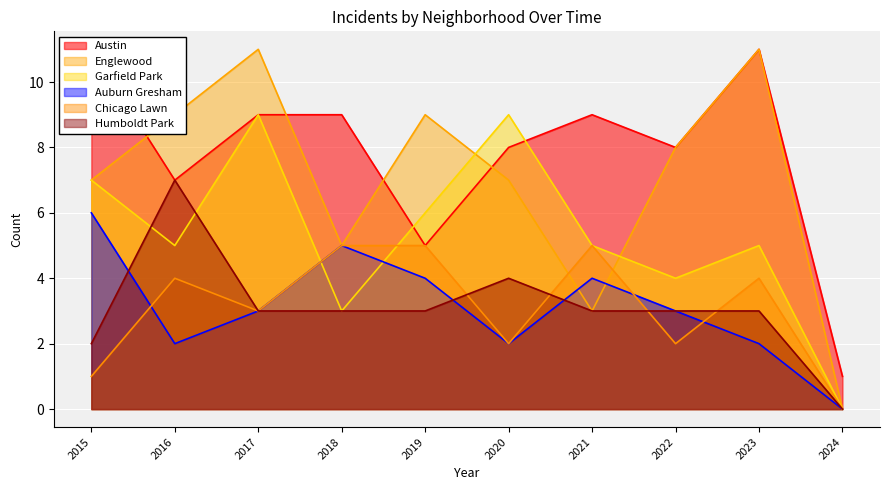

Read the Auburn Gresham value at 2017.

3